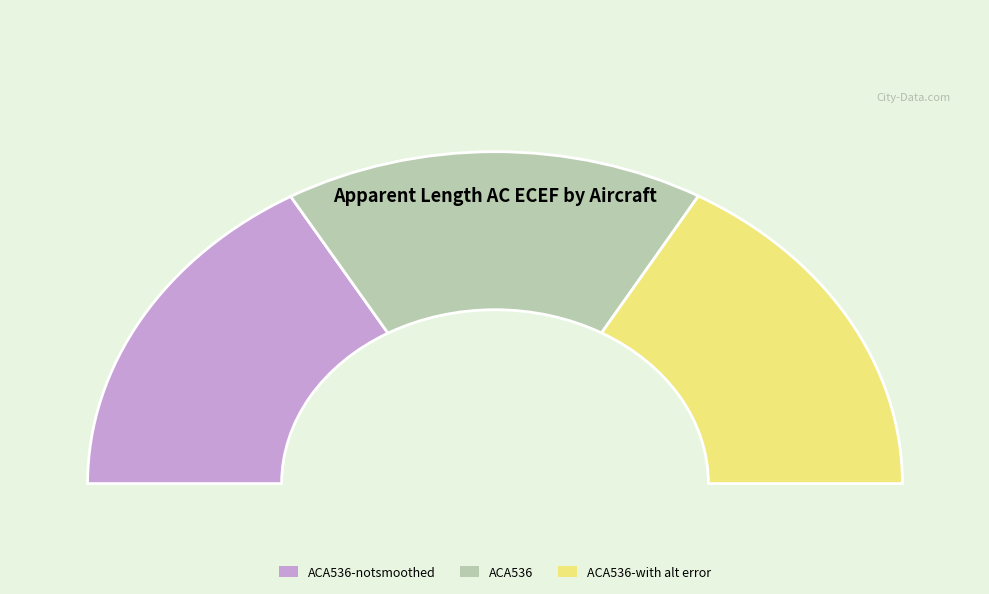

How many slices are in this pie chart?

3